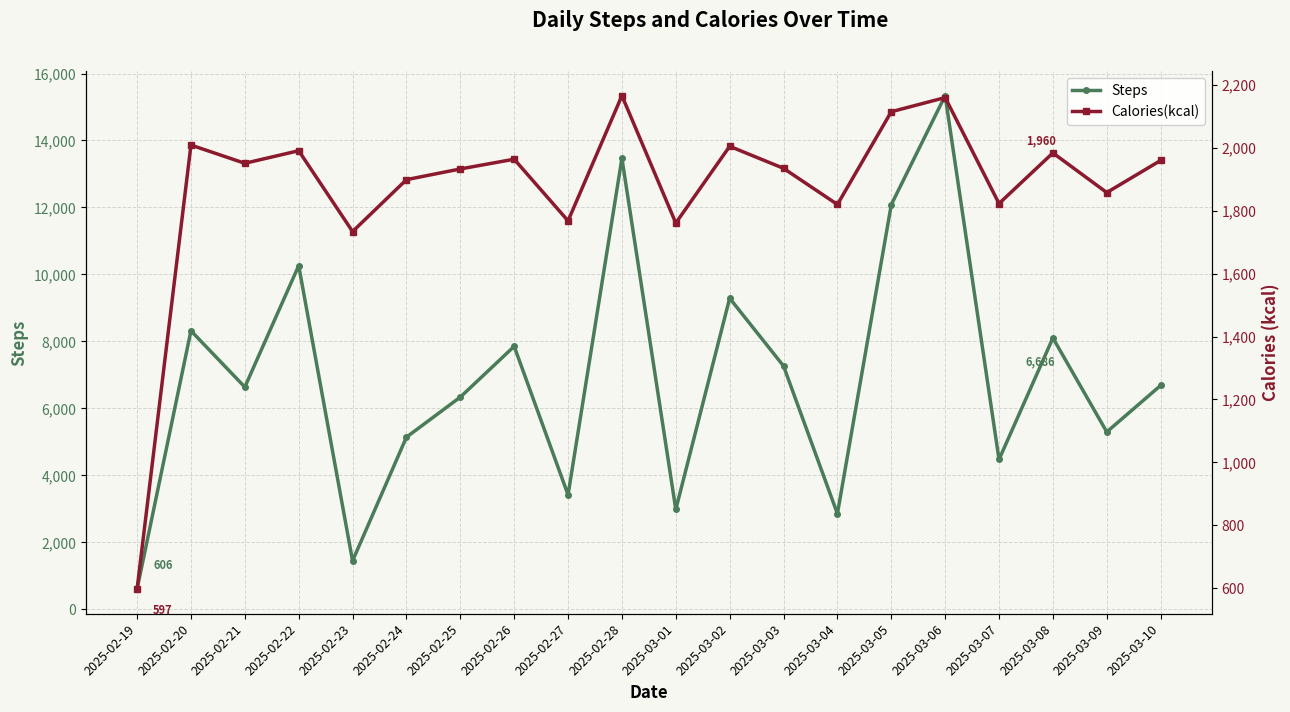

Where does the Steps series first go above 6686?

2025-02-20